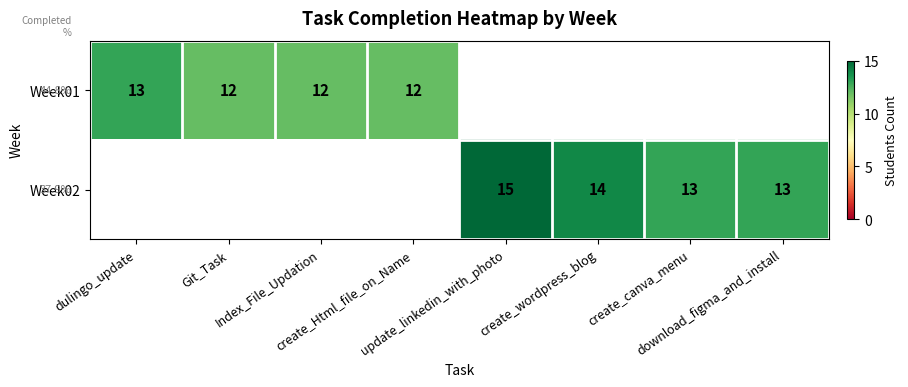

What is the difference between the Week02 values at create_canva_menu and update_linkedin_with_photo?

2.0